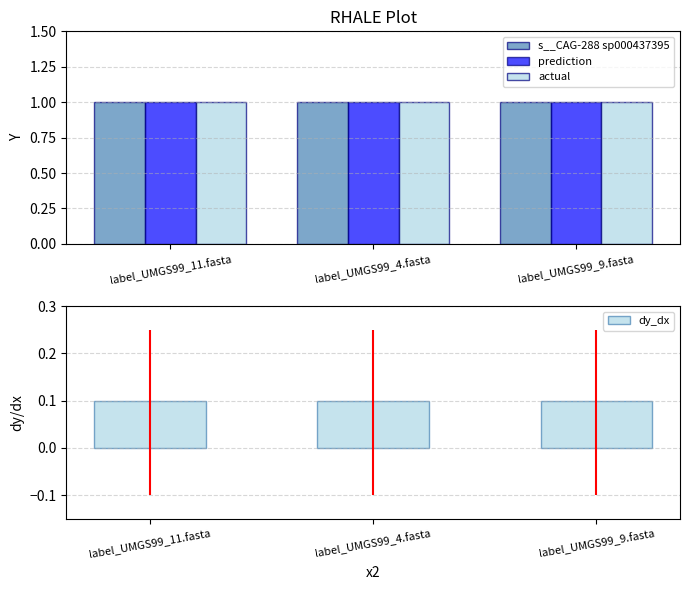

What is the sum of the s__CAG-288 sp000437395 values at label_UMGS99_9.fasta and label_UMGS99_11.fasta?

2.0